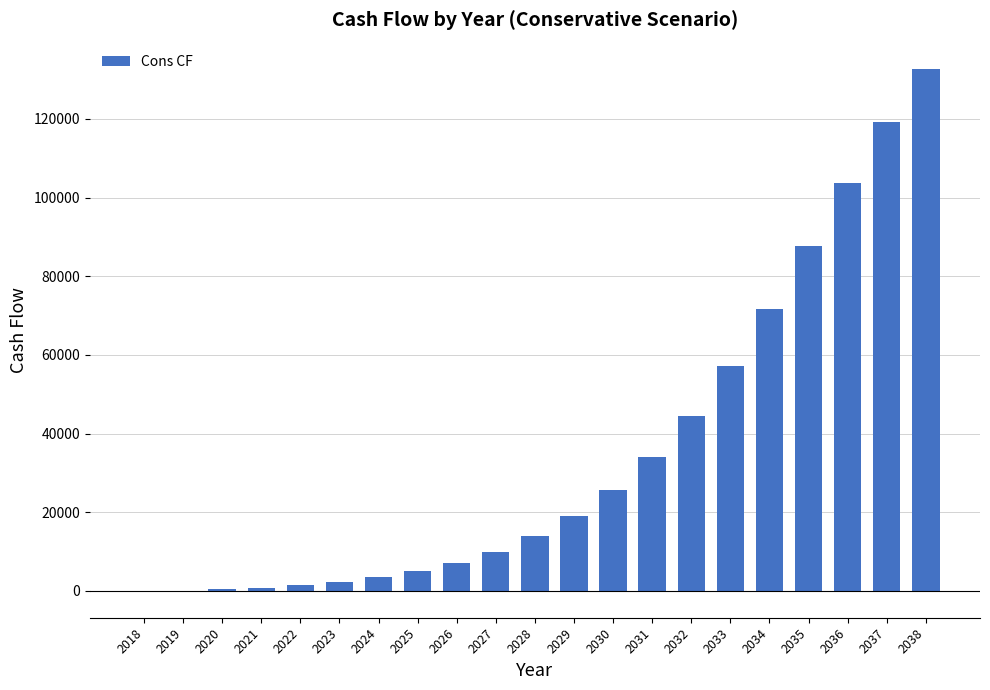

What is the sum of all values?

739519.4